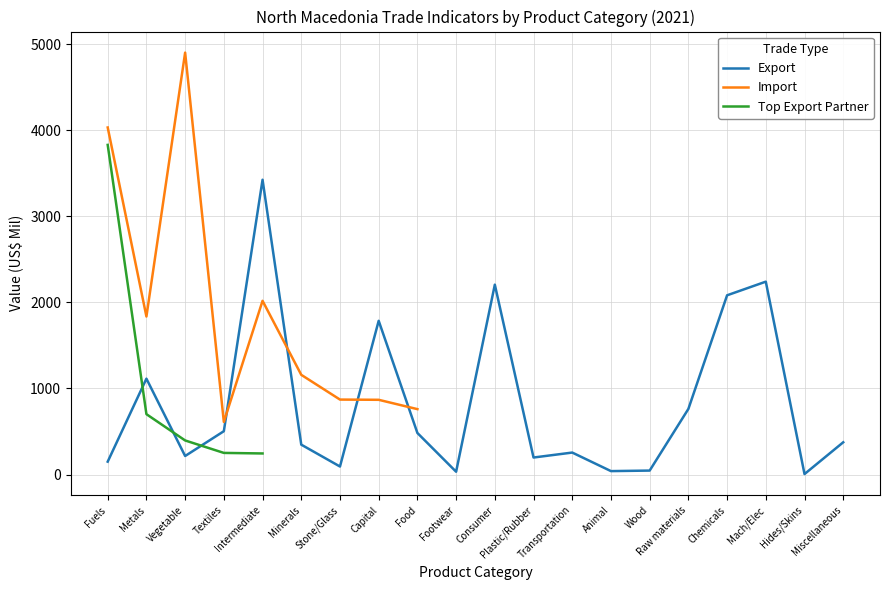

What is the highest value of the Export series?

3425.2